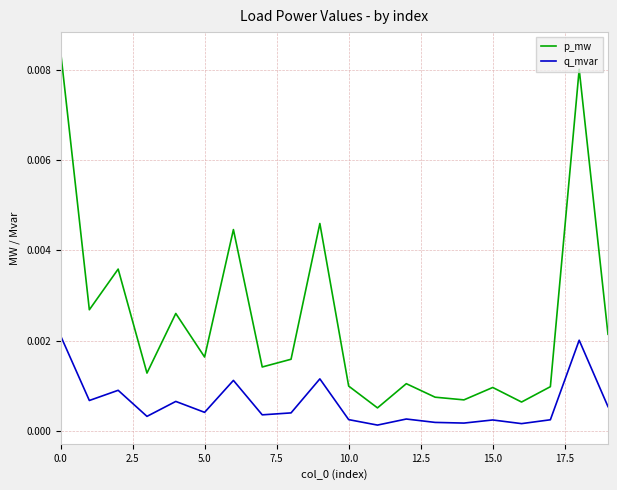

True or false: q_mvar and p_mw cross at least once.

False